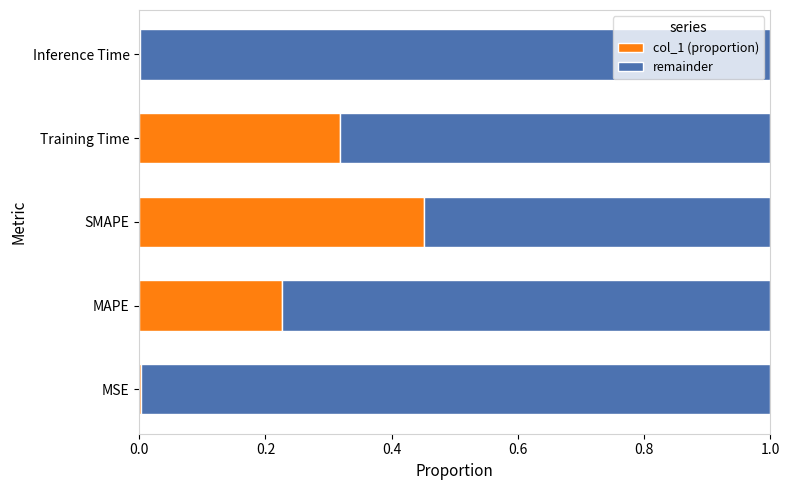

True or false: col_1 (proportion) has a value of 0.0 at MSE.

True